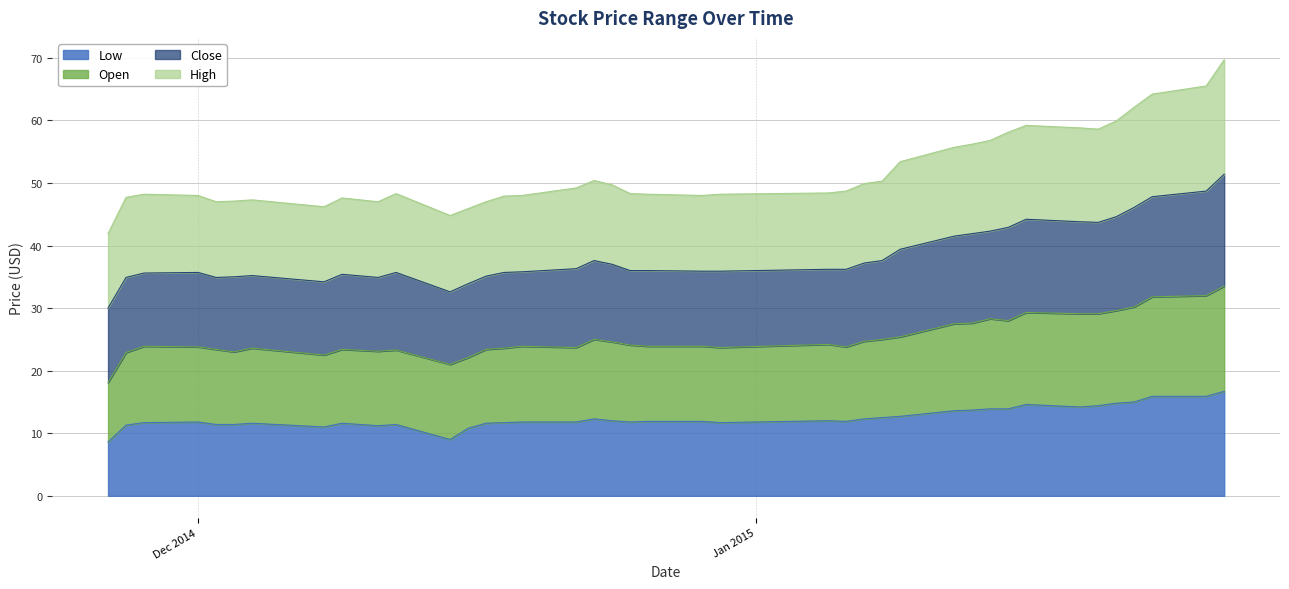

What is the maximum value for Low?

16.7